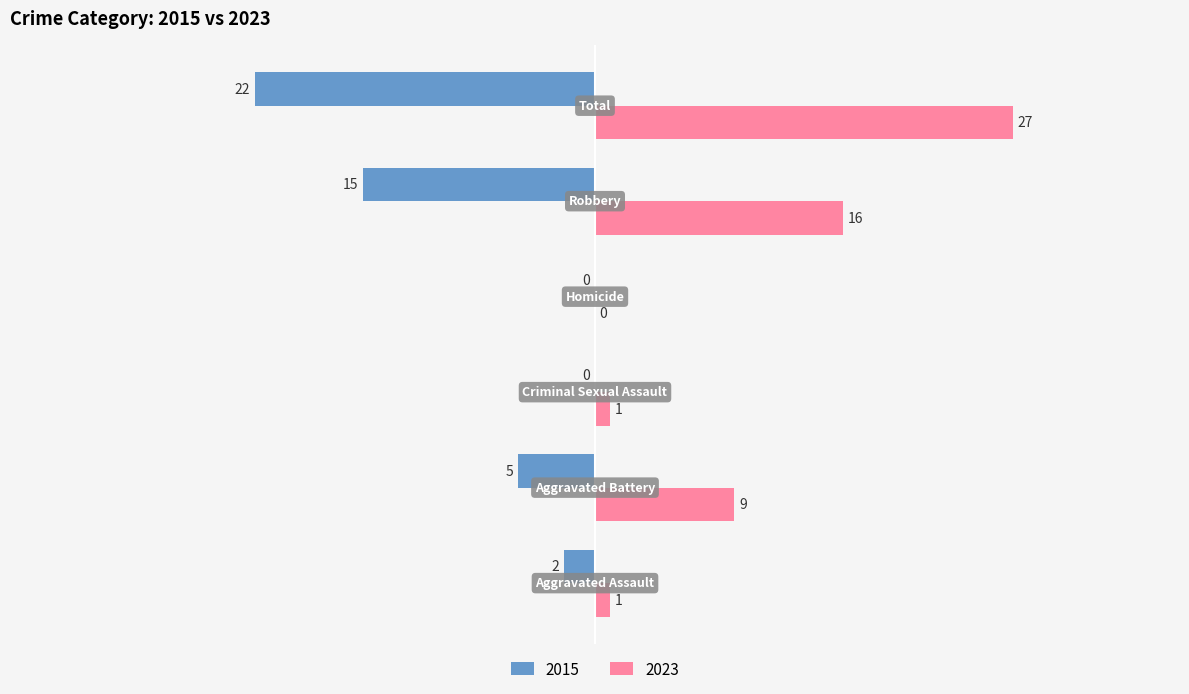

What is the greatest value displayed?

27